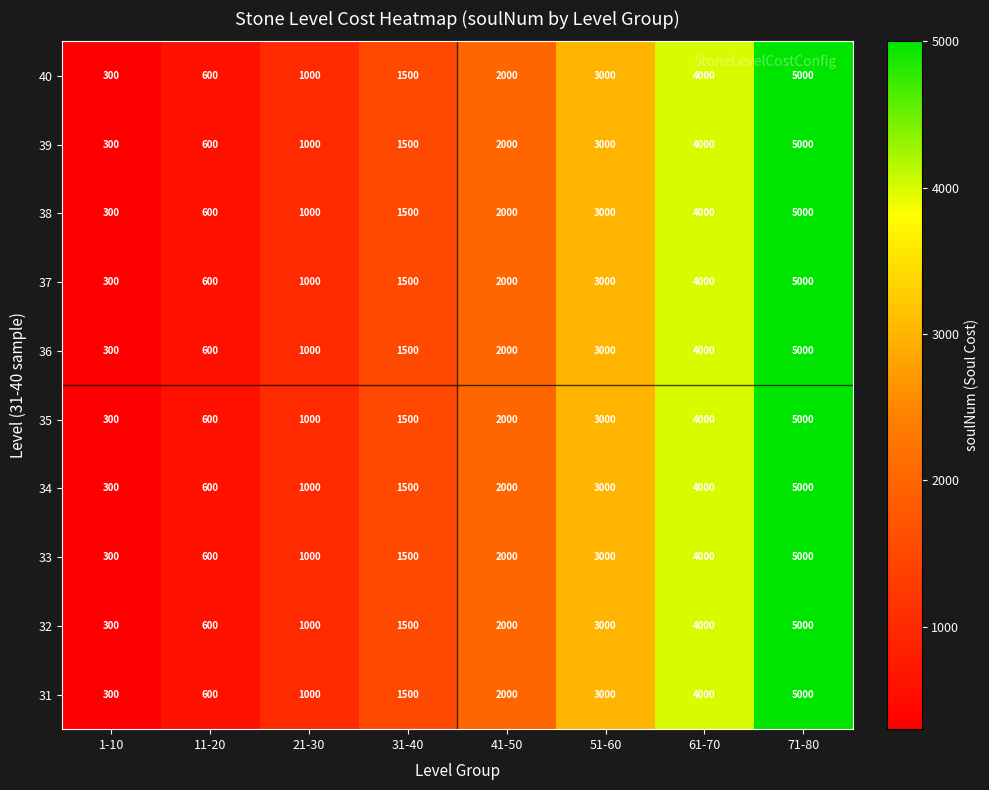

Which label corresponds to the smallest value in the chart?

1-10